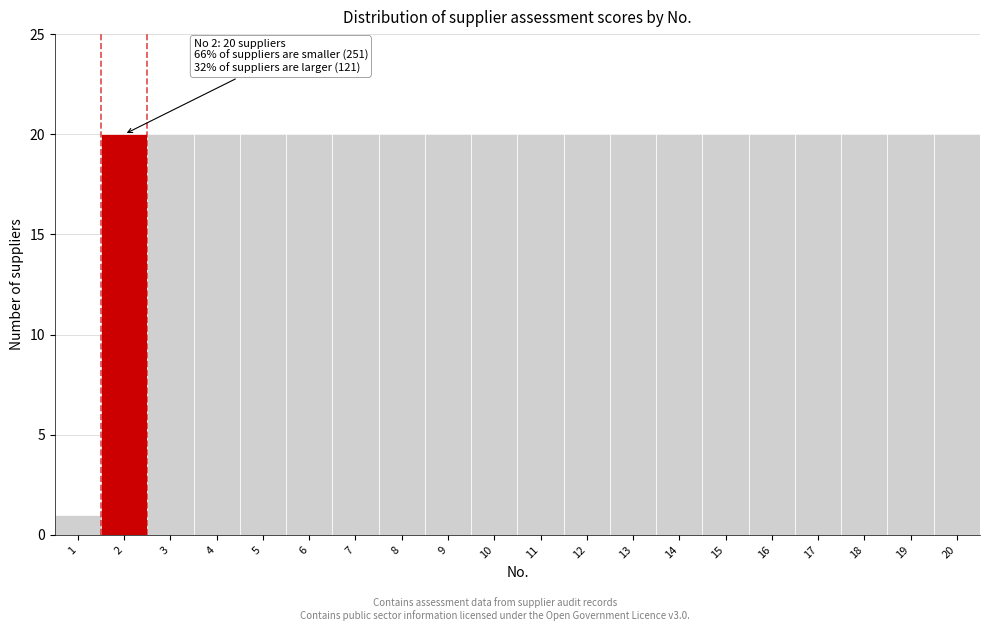

Reading right to left, what are all the values shown in this chart?

20	20	20	20	20	20	20	20	20	20	20	20	20	20	20	20	20	20	20	1